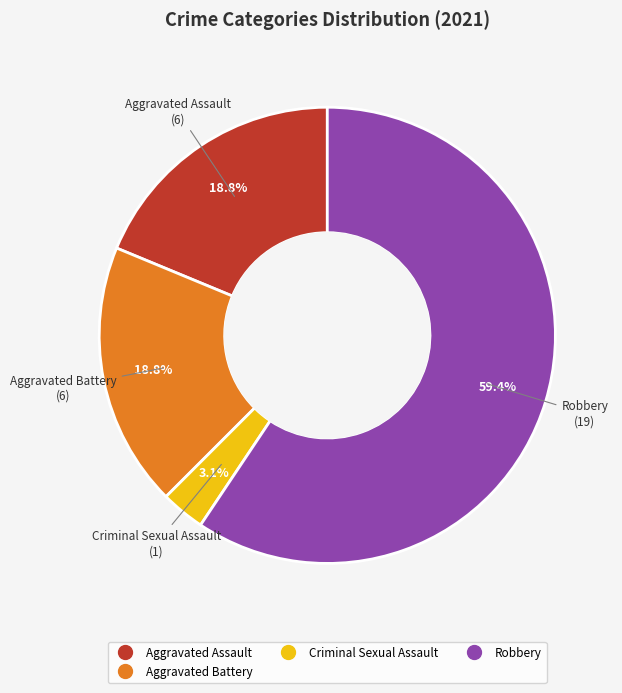

Is there a majority slice in this chart?

Yes